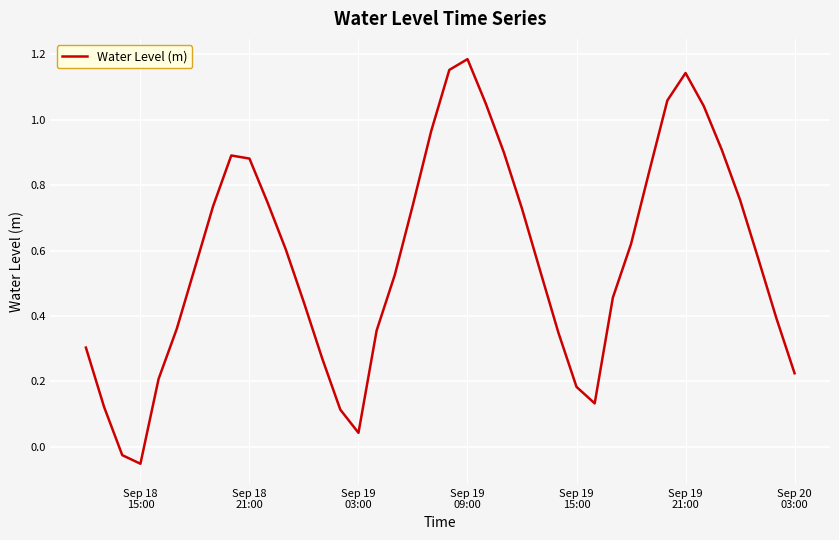

How many values exceed 0?

38